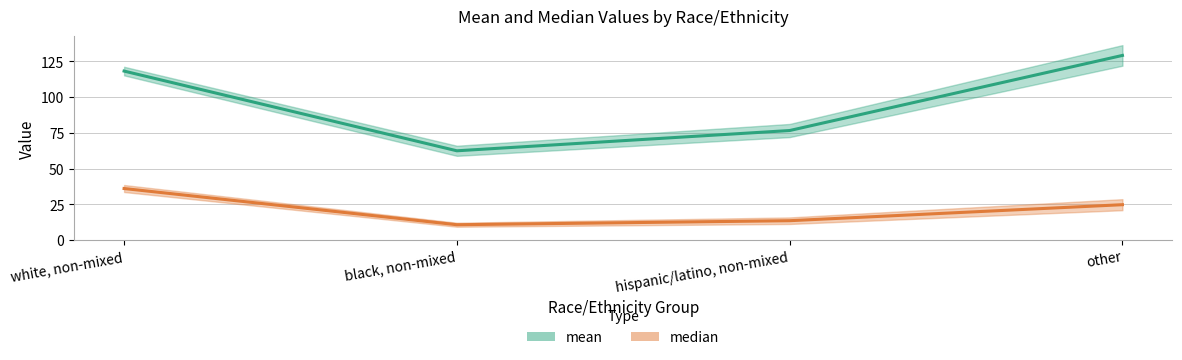

The value of mean at white, non-mixed is 118.3. True or false?

True